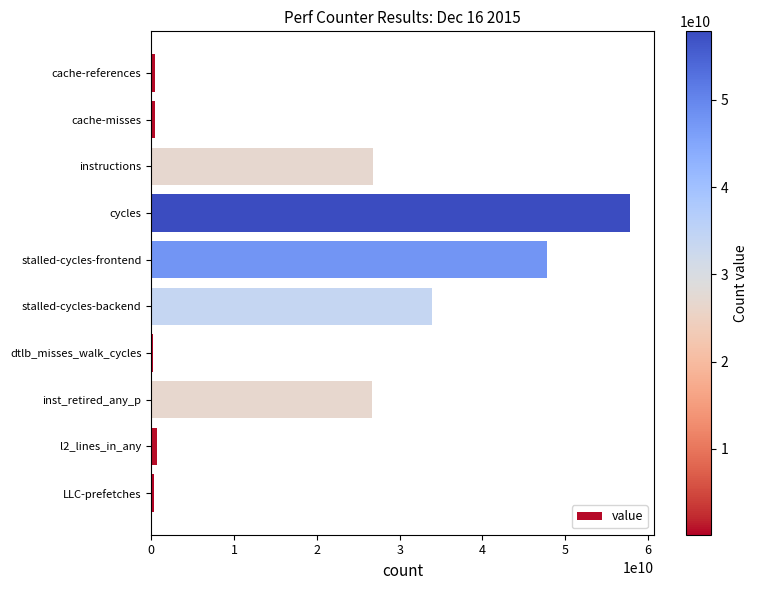

Are the bars horizontal?

Yes